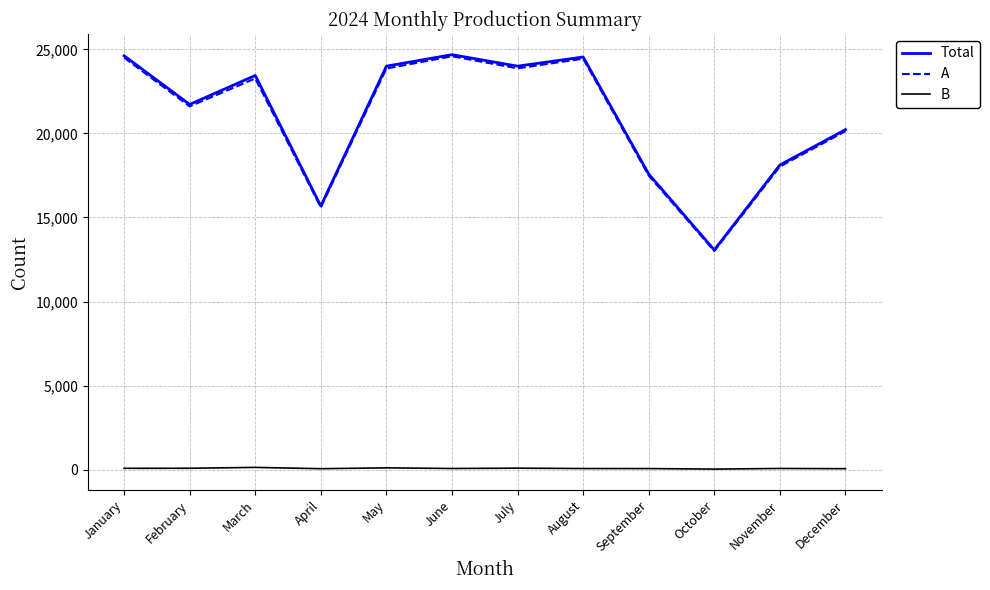

Which series changed the most between January and October?

Total